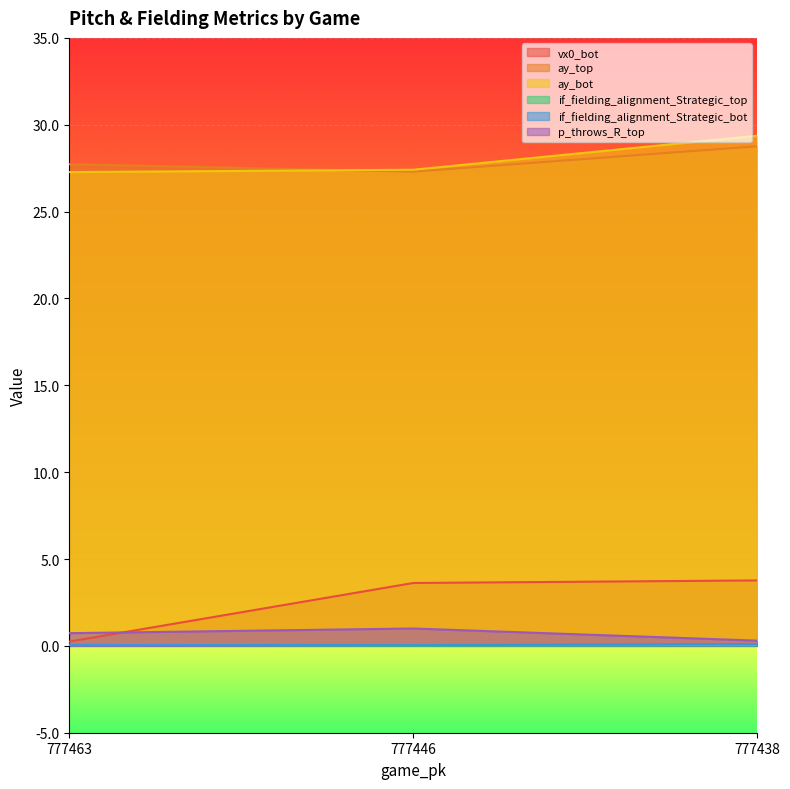

Is the value of if_fielding_alignment_Strategic_top at 777438 greater than the value of p_throws_R_top at 777438?

No